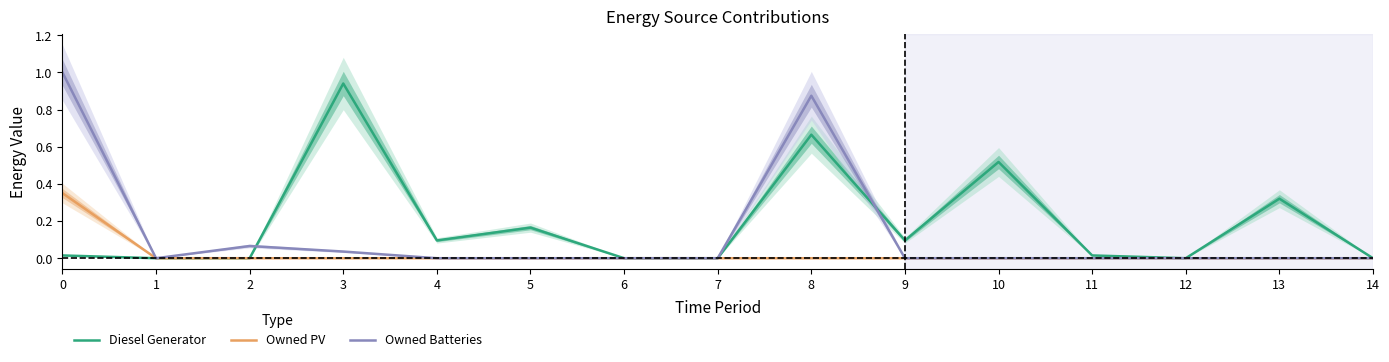

At which category is the sum across all series the highest?

8